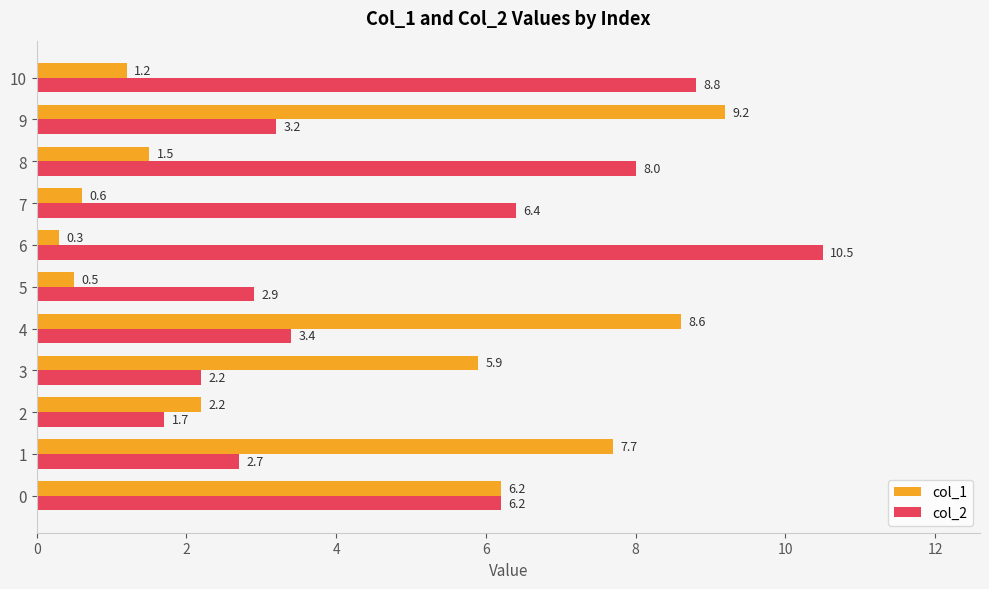

What is the lowest value of the col_2 series?

1.7